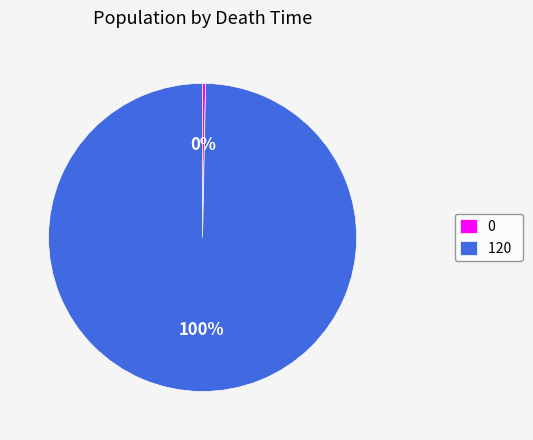

The 120 slice represents 95% of the pie. True or false?

False